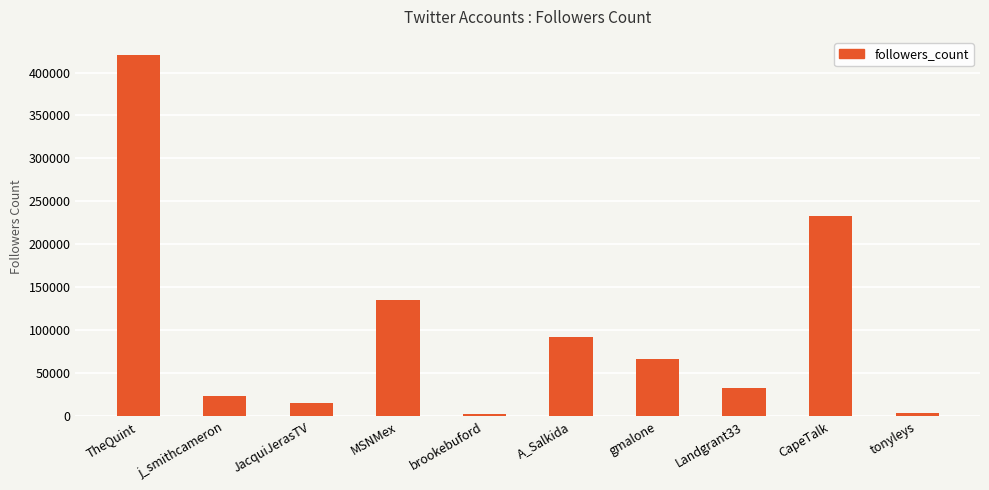

What position from the left is gmalone?

7